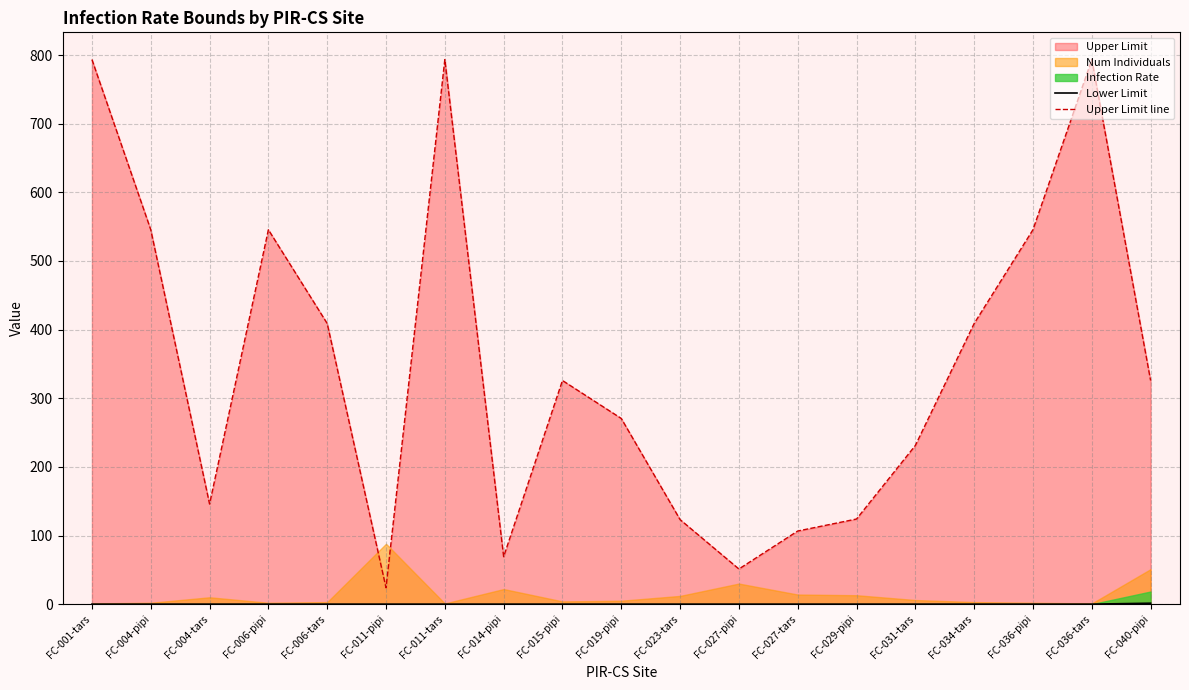

True or false: Upper Limit line and Lower Limit intersect in this chart.

False